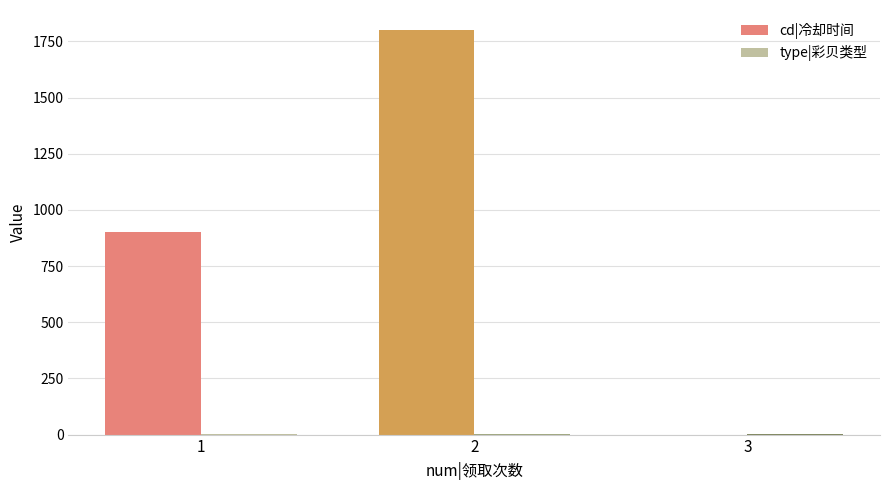

Which series changed the most between 1 and 3?

cd|冷却时间